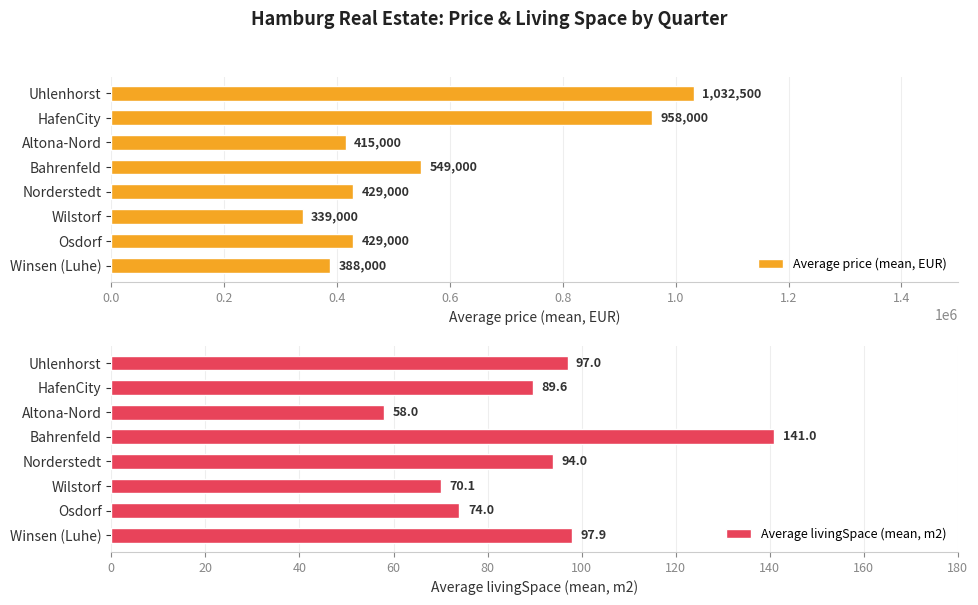

Reading left to right, what are all the values shown in this chart?

Average price (mean, EUR): 1032500.0	958000.0	415000.0	549000.0	429000.0	339000.0	429000.0	388000.0
Average livingSpace (mean, m2): 97.0	89.6	58.0	141.0	94.0	70.1	74.0	97.9